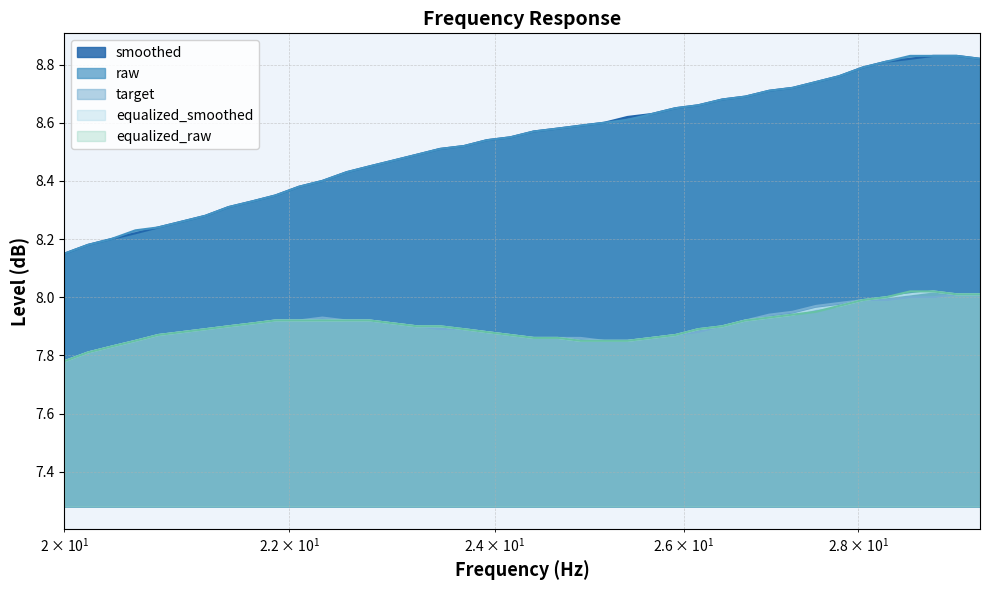

True or false: equalized_raw and raw intersect in this chart.

False